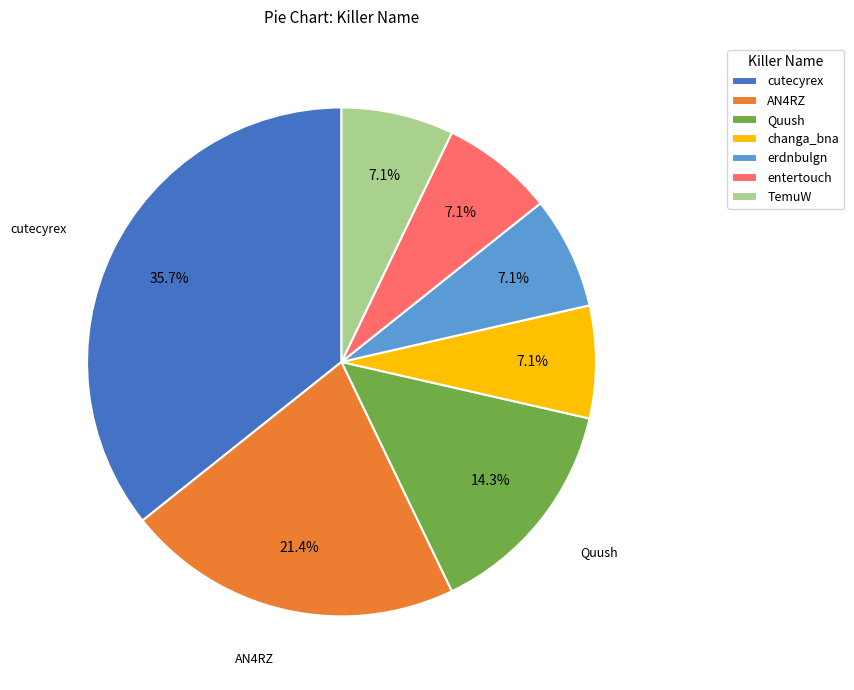

Approximately how many times larger is the value at AN4RZ compared to changa_bna?

3.0